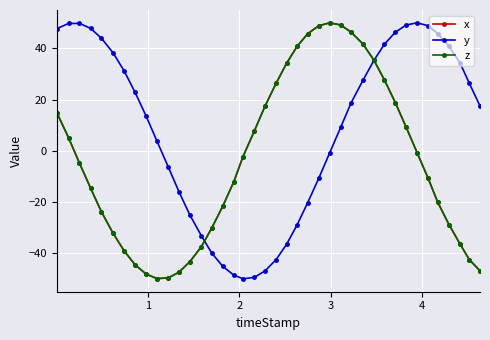

Is this an area chart (filled region under the line)?

No